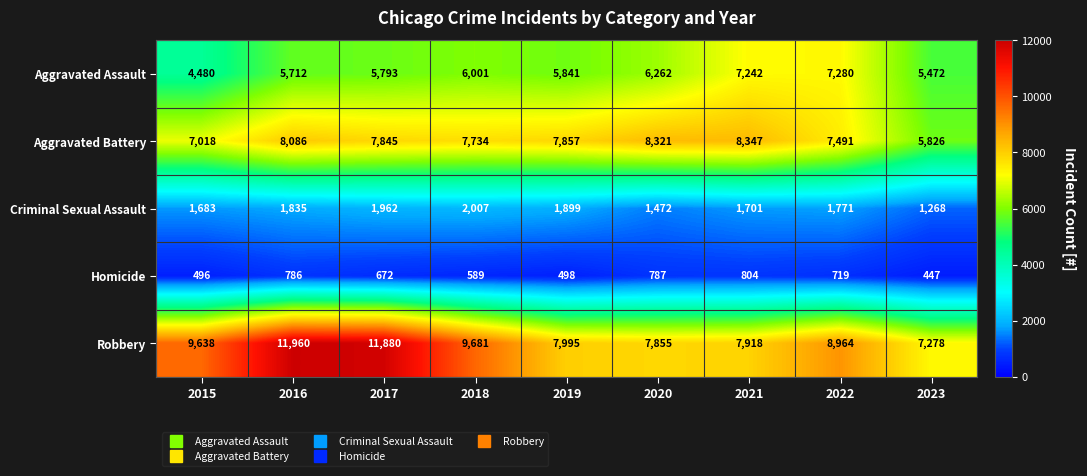

The Homicide series shows 589 at 2018. True or false?

True